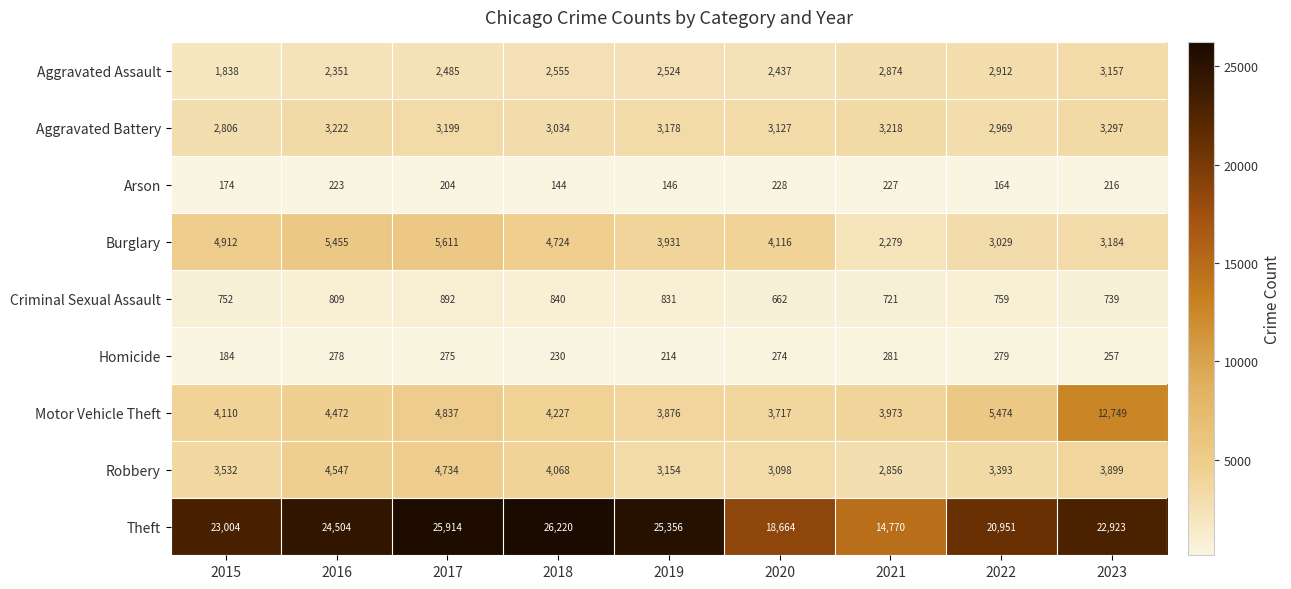

The Motor Vehicle Theft series shows 1485 at 2017. True or false?

False